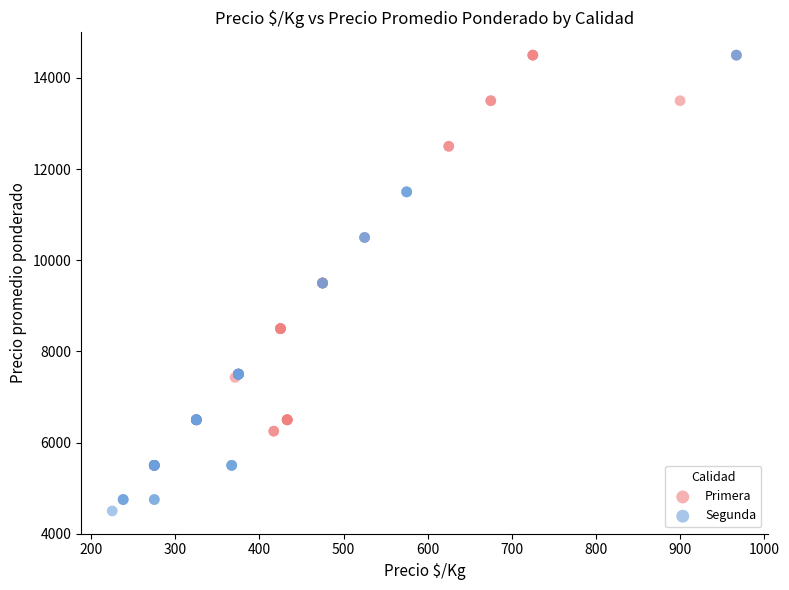

Which series contains the lowest Y value?

Segunda